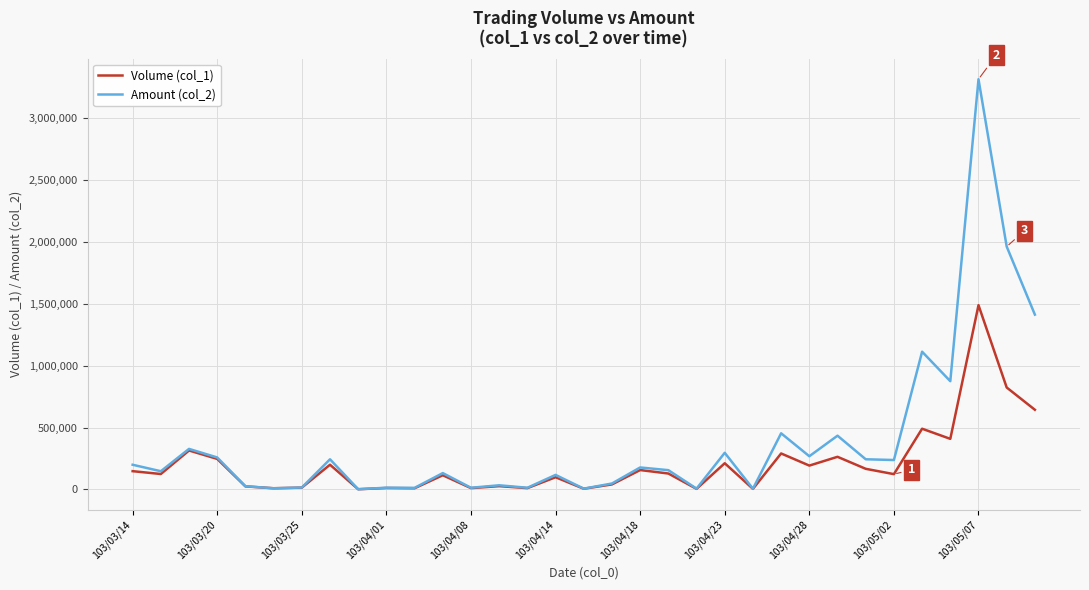

What is the difference between the maximum and second lowest values in the Amount (col_2) series?

3308440